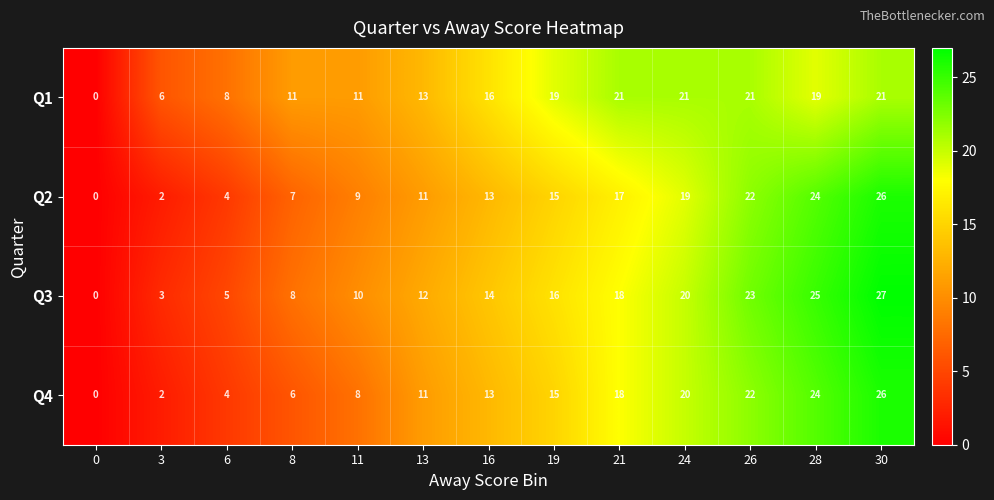

List the labels in order of Q2 value, largest first.

30, 28, 26, 24, 21, 19, 16, 13, 11, 8, 6, 3, 0